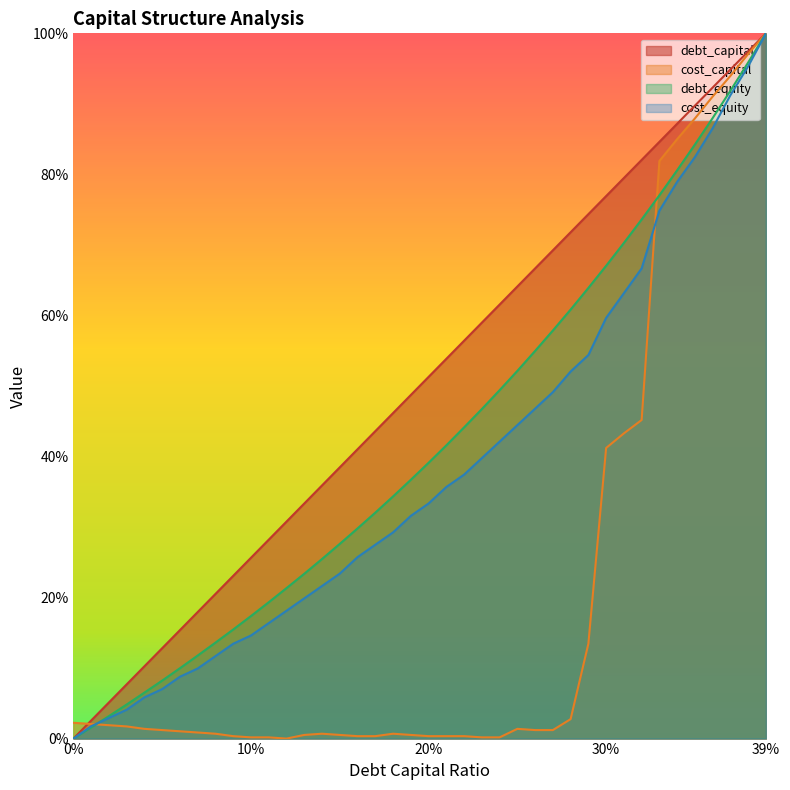

Reading left to right, extract all data points from this chart.

debt_capital: 0.0	0.0	0.1	0.1	0.1	0.1	0.2	0.2	0.2	0.2	0.3	0.3	0.3	0.3	0.4	0.4	0.4	0.4	0.5	0.5	0.5	0.5	0.6	0.6	0.6	0.6	0.7	0.7	0.7	0.7	0.8	0.8	0.8	0.8	0.9	0.9	0.9	0.9	1.0	1.0
cost_capital: 0.0	0.0	0.0	0.0	0.0	0.0	0.0	0.0	0.0	0.0	0.0	0.0	0.0	0.0	0.0	0.0	0.0	0.0	0.0	0.0	0.0	0.0	0.0	0.0	0.0	0.0	0.0	0.0	0.0	0.1	0.4	0.4	0.5	0.8	0.8	0.9	0.9	0.9	1.0	1.0
debt_equity: 0.0	0.0	0.0	0.0	0.1	0.1	0.1	0.1	0.1	0.2	0.2	0.2	0.2	0.2	0.3	0.3	0.3	0.3	0.3	0.4	0.4	0.4	0.4	0.5	0.5	0.5	0.5	0.6	0.6	0.6	0.7	0.7	0.7	0.8	0.8	0.8	0.9	0.9	1.0	1.0
cost_equity: 0.0	0.0	0.0	0.0	0.1	0.1	0.1	0.1	0.1	0.1	0.1	0.2	0.2	0.2	0.2	0.2	0.3	0.3	0.3	0.3	0.3	0.4	0.4	0.4	0.4	0.4	0.5	0.5	0.5	0.5	0.6	0.6	0.7	0.7	0.8	0.8	0.9	0.9	1.0	1.0